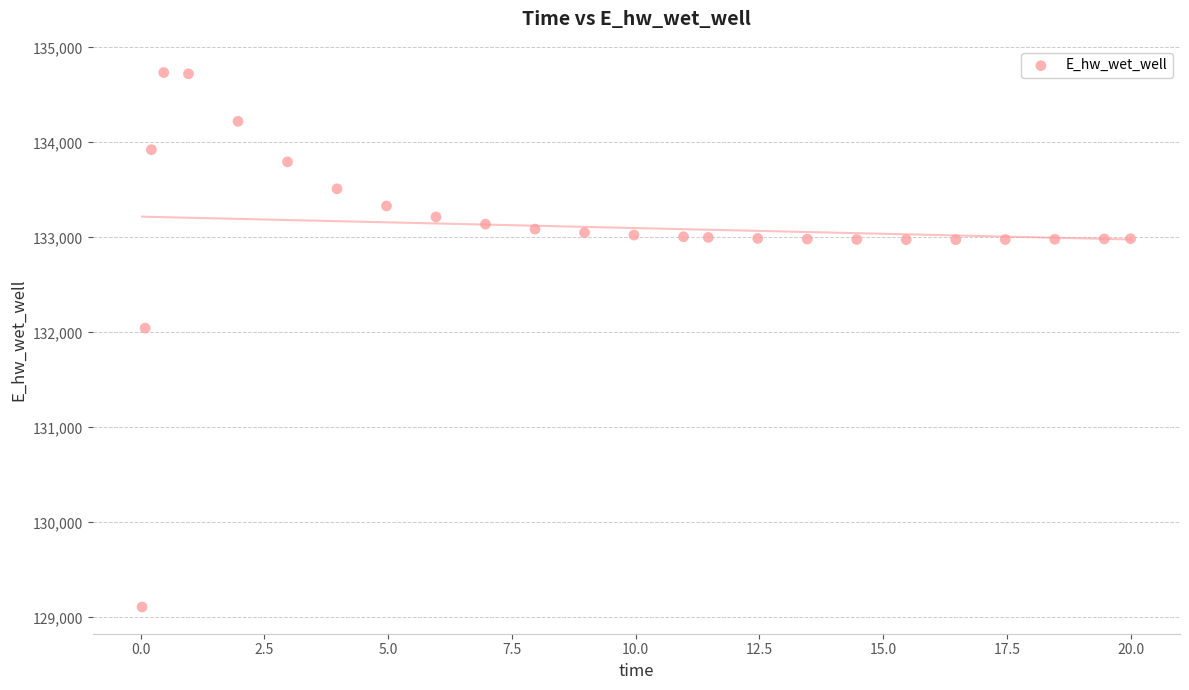

What is the range of Y values (max minus min)?

5625.0